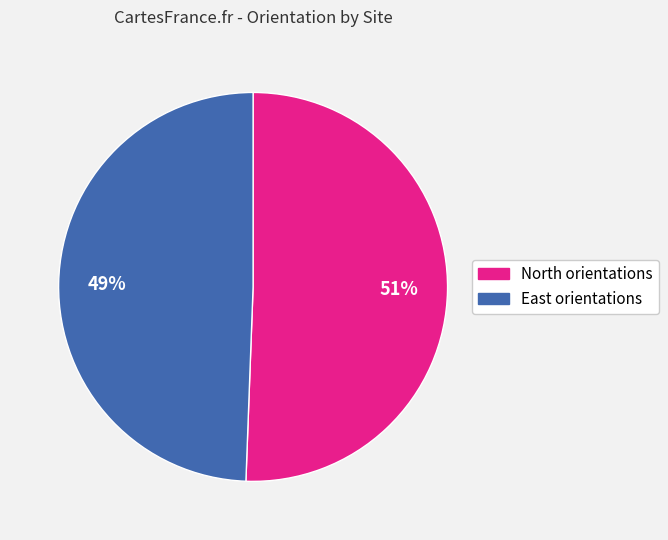

Does any single category account for the majority?

Yes